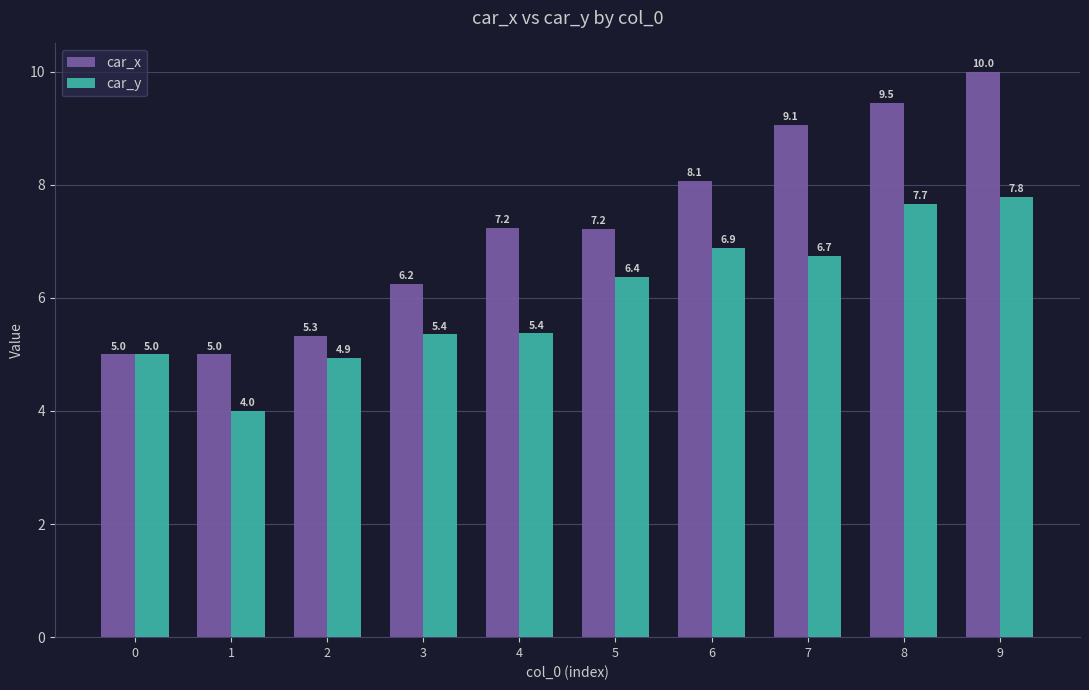

Rank the series by their average value, from lowest to highest.

car_y, car_x